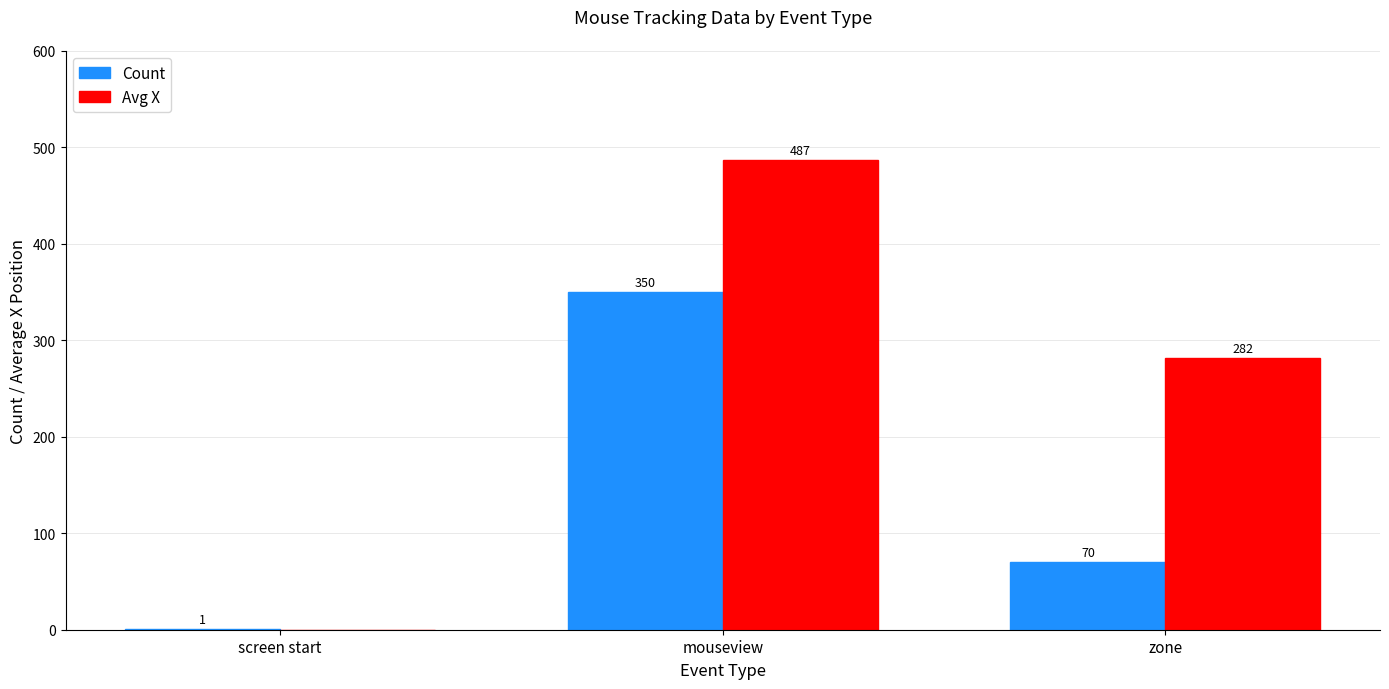

At which label does Avg X first exceed 282?

mouseview